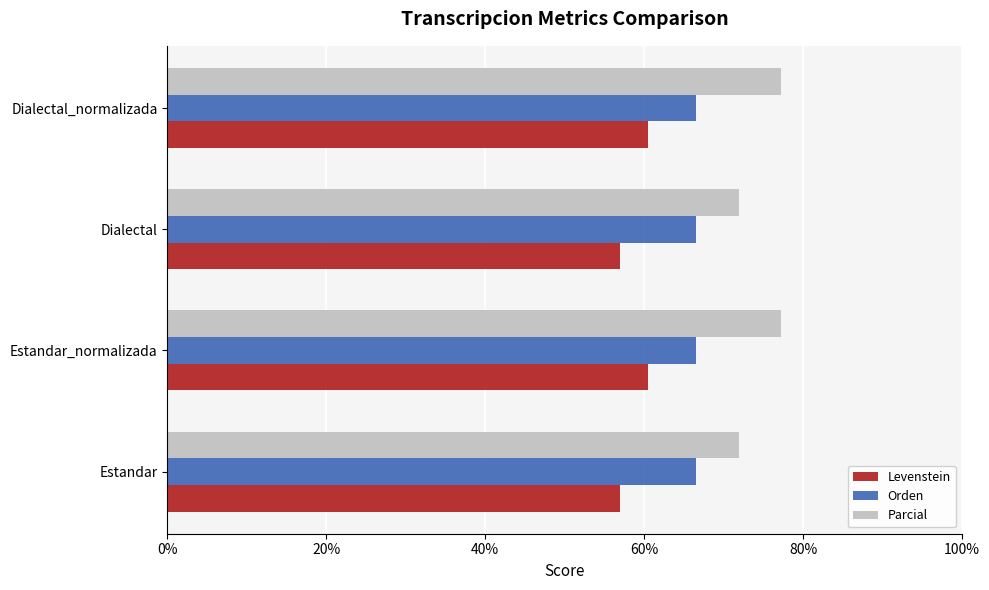

List the series in order of their peak value, highest first.

Parcial, Orden, Levenstein